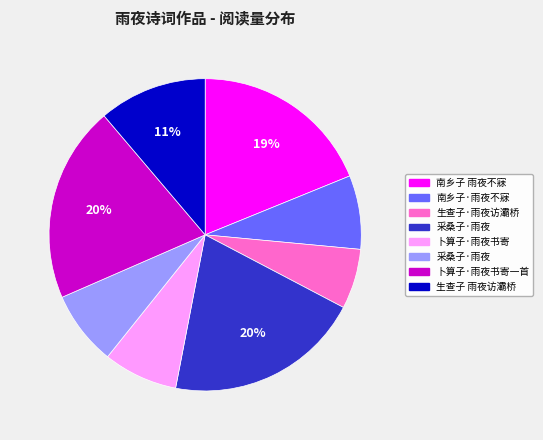

Is there a majority slice in this chart?

No